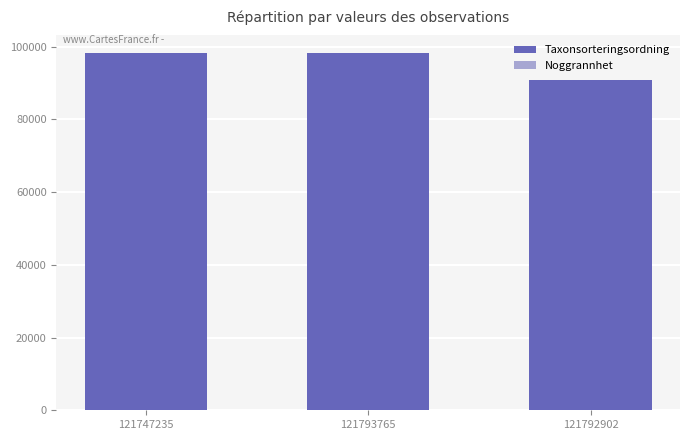

What position from the left is 121792902?

3